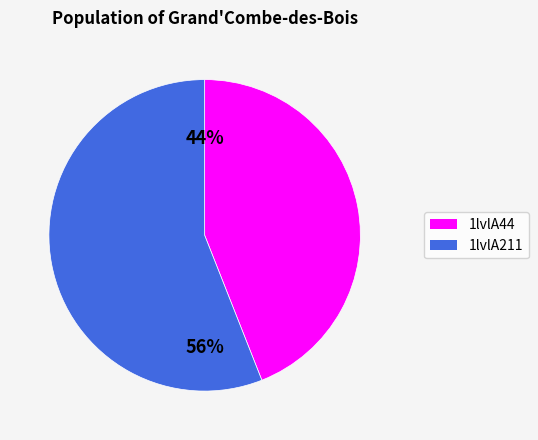

Is there a majority slice in this chart?

Yes